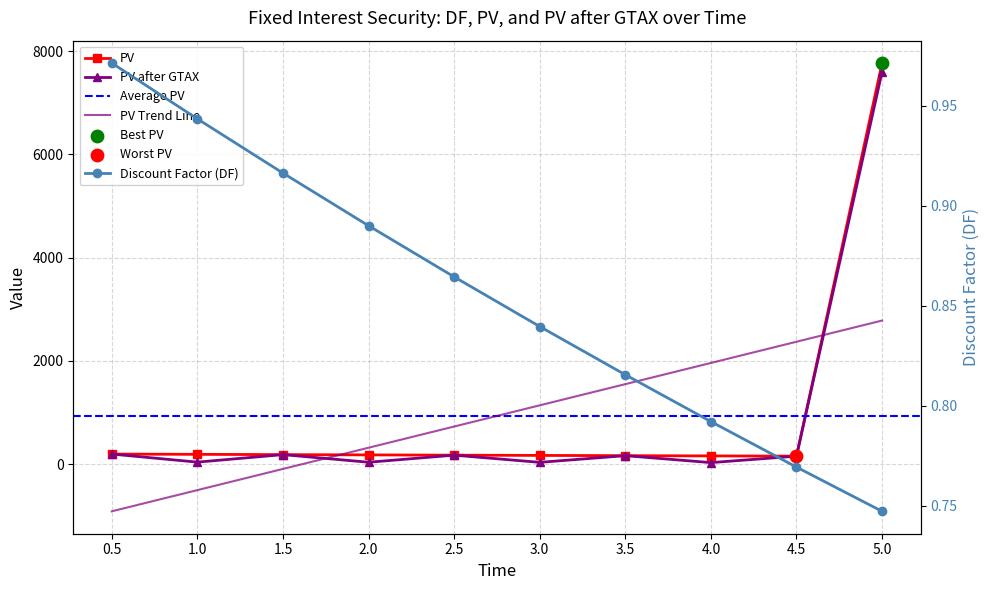

Which series has the largest Y range (max minus min)?

PV